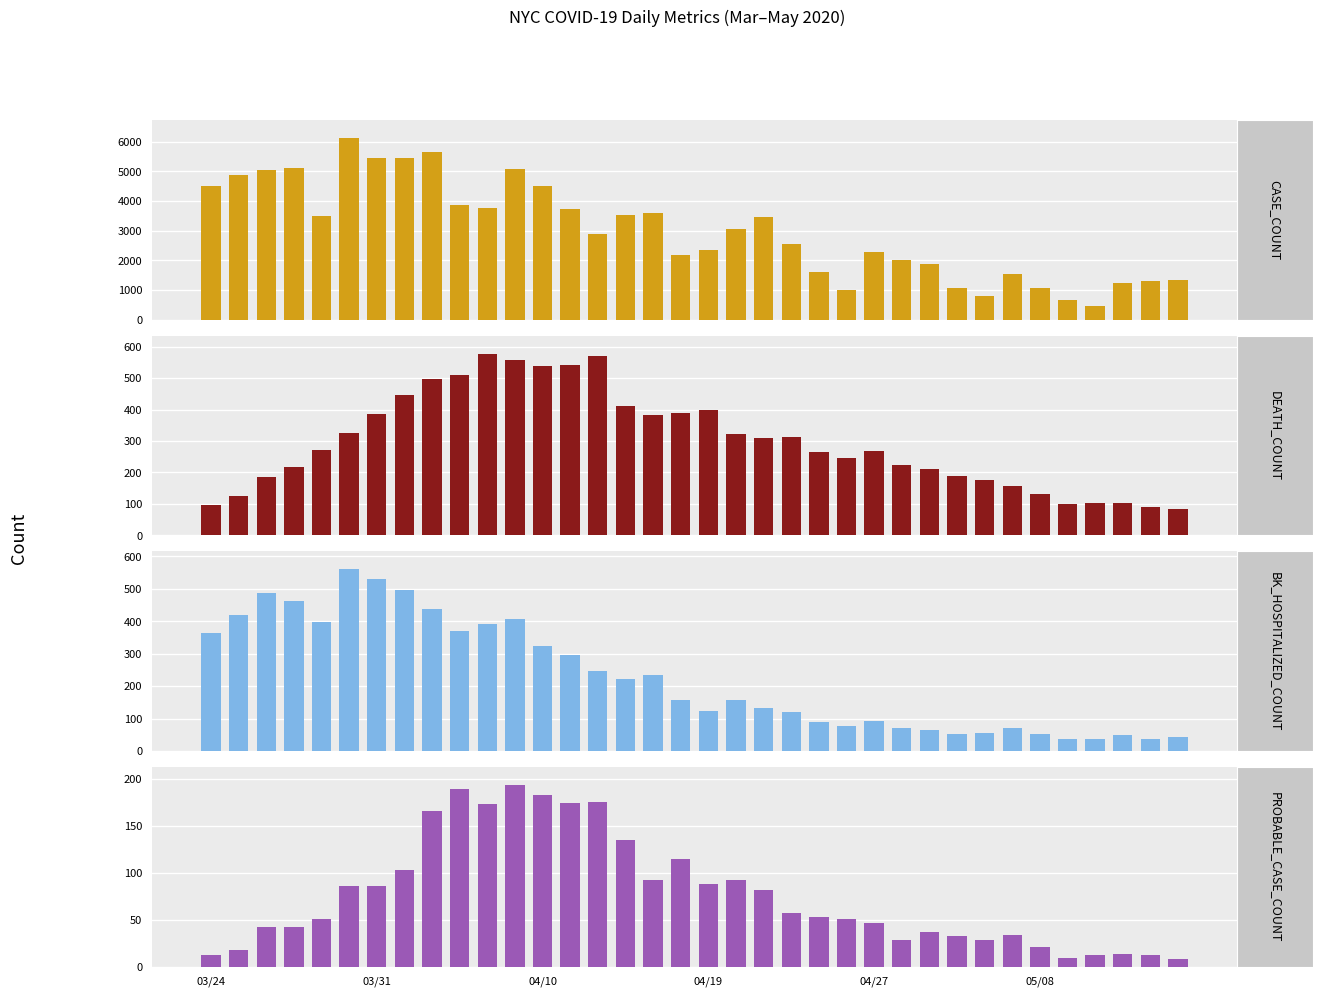

True or false: DEATH_COUNT has a value of 314 at 21.

True